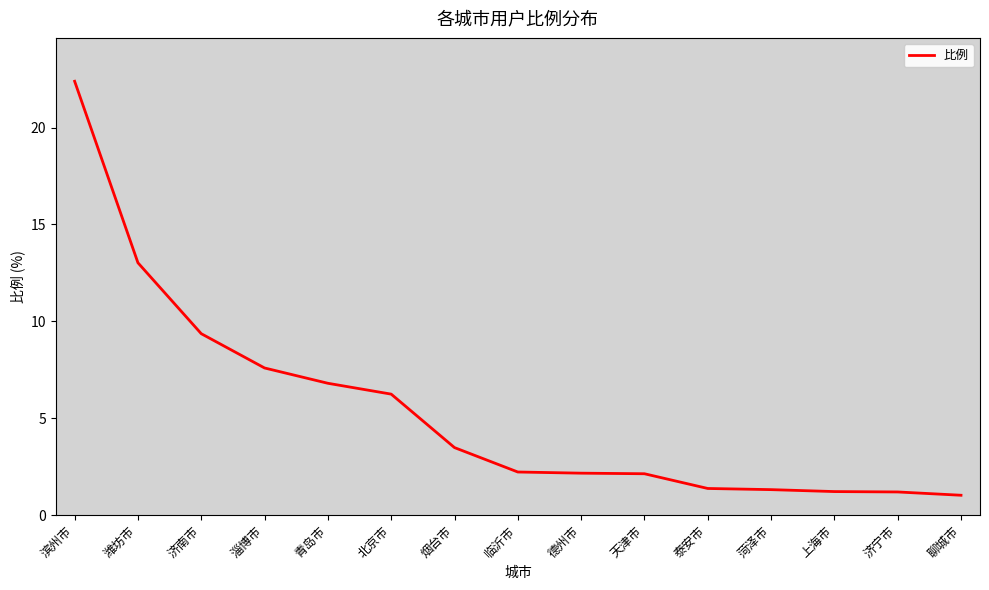

Rank the categories by value from highest to lowest.

滨州市, 潍坊市, 济南市, 淄博市, 青岛市, 北京市, 烟台市, 临沂市, 德州市, 天津市, 泰安市, 菏泽市, 上海市, 济宁市, 聊城市